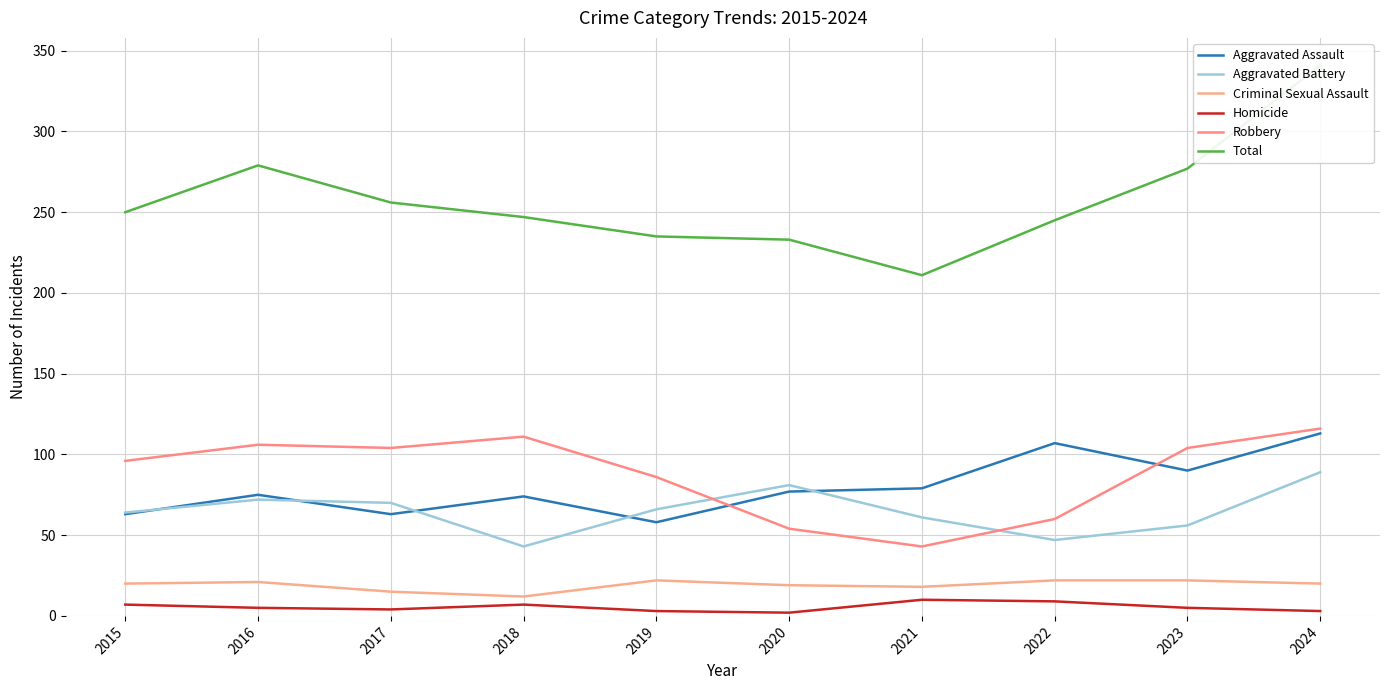

Rank the series by their maximum value, from lowest to highest.

Homicide, Criminal Sexual Assault, Aggravated Battery, Aggravated Assault, Robbery, Total